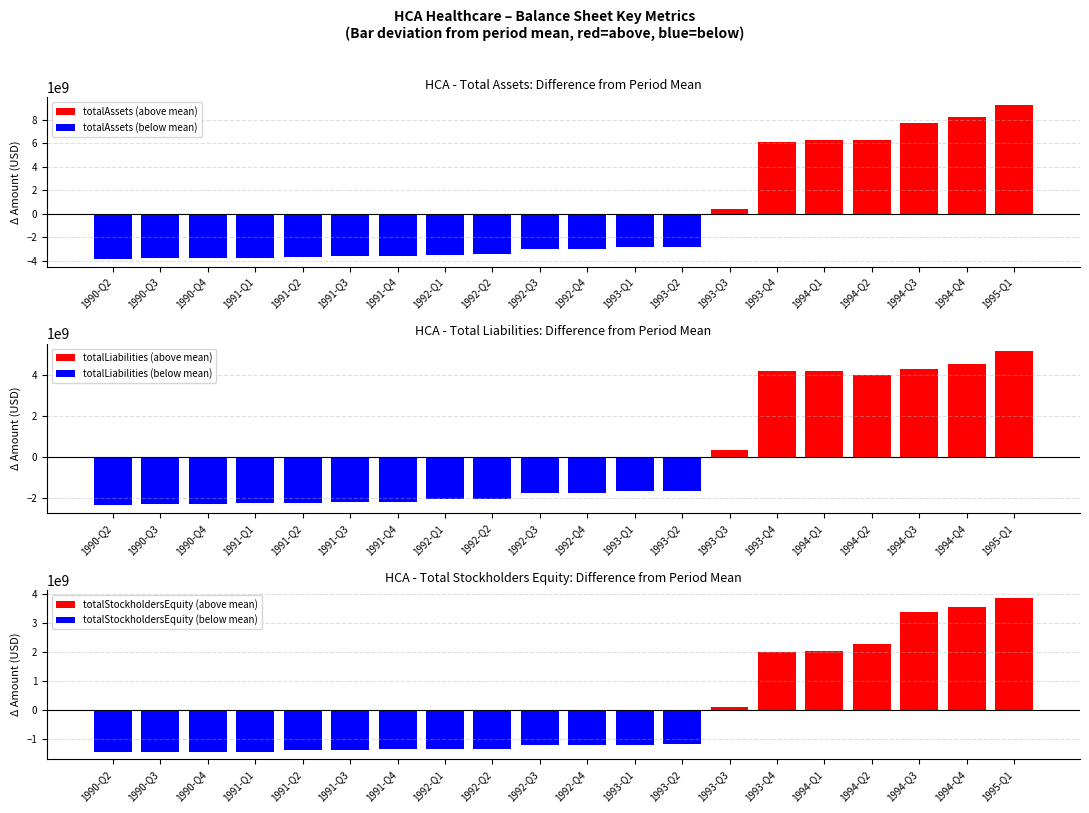

What is the difference between the maximum and minimum values in the totalLiabilities series?

7481200000